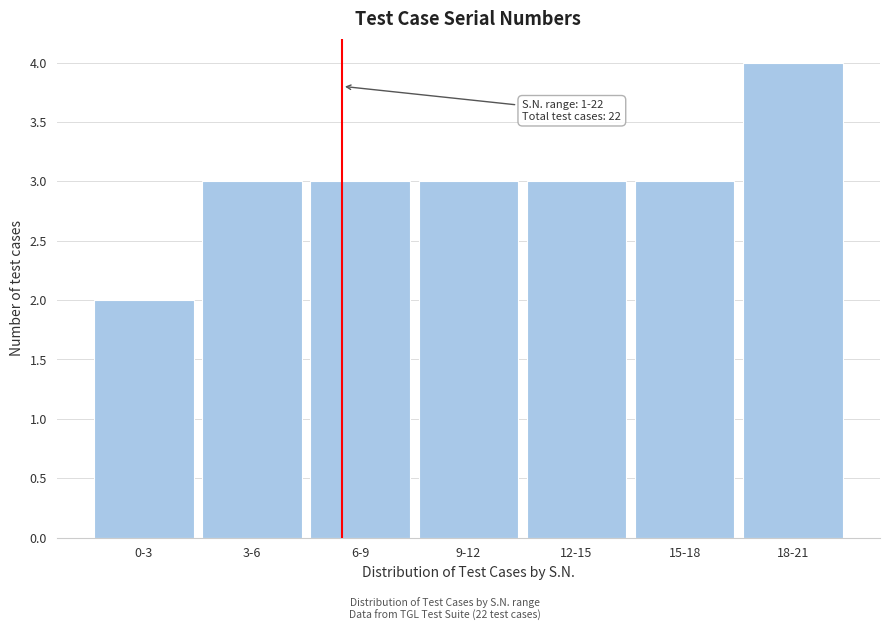

Reading right to left, list all the values displayed in this chart.

18-21=4	15-18=3	12-15=3	9-12=3	6-9=3	3-6=3	0-3=2